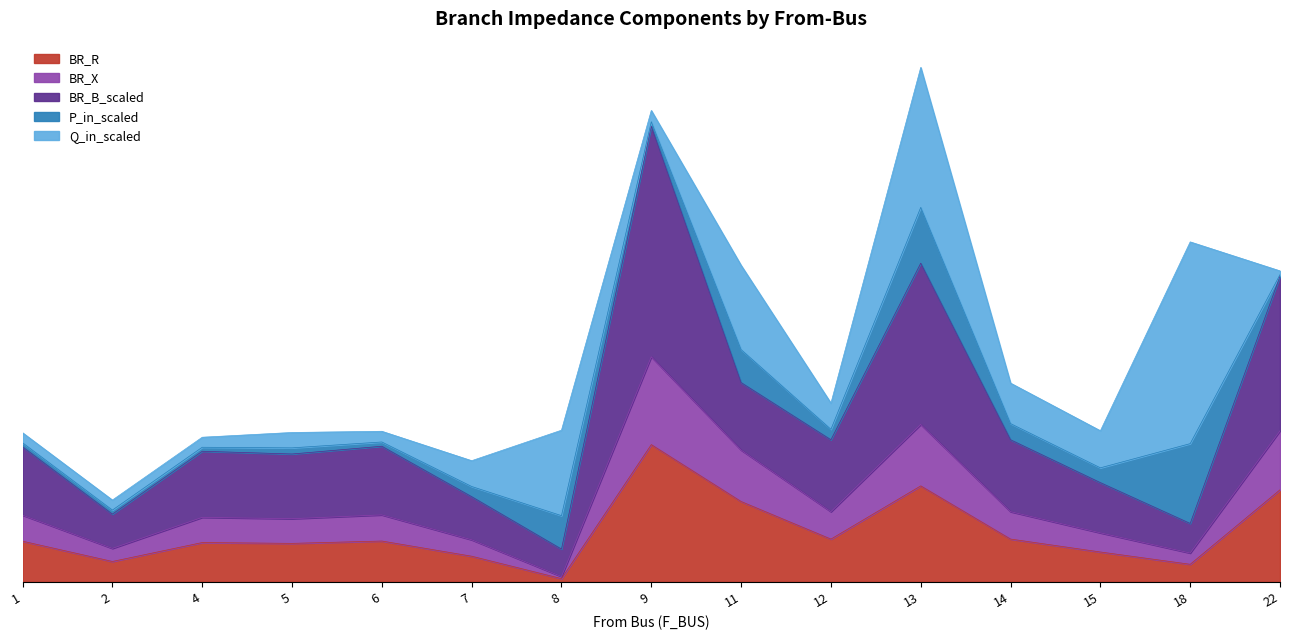

The value of BR_R at 9 is 5.0. True or false?

False